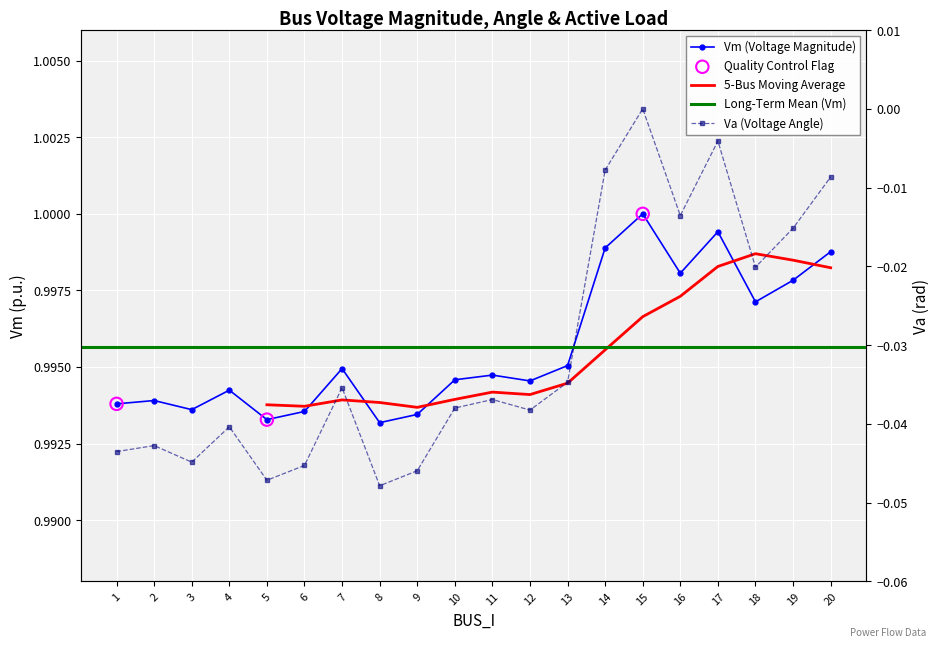

What is the total value across all series at 2?

1.0